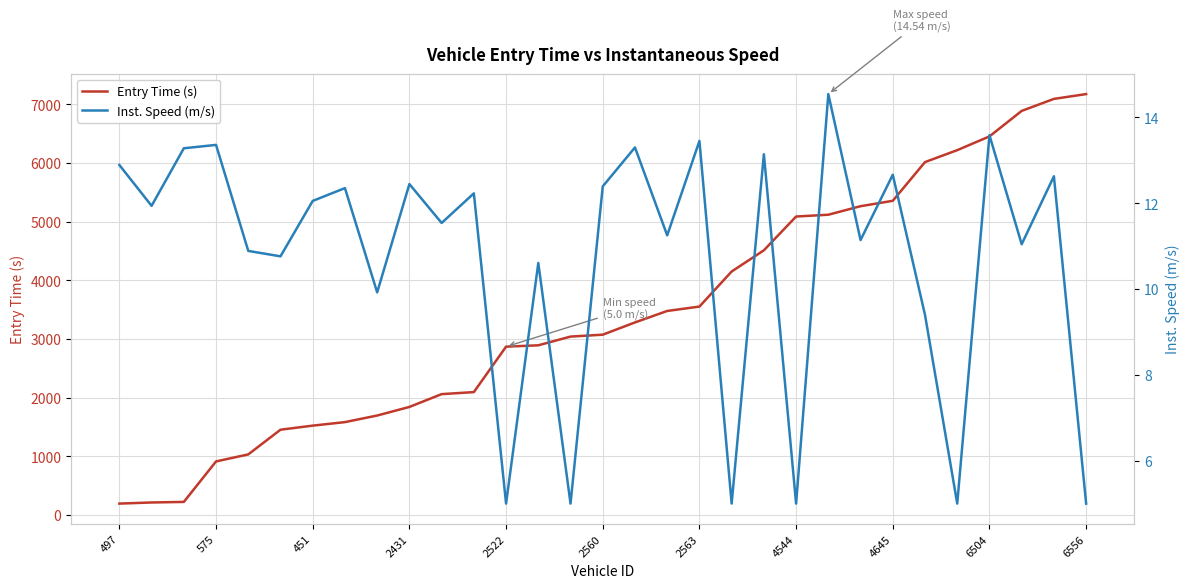

Is this an area chart (filled region under the line)?

No